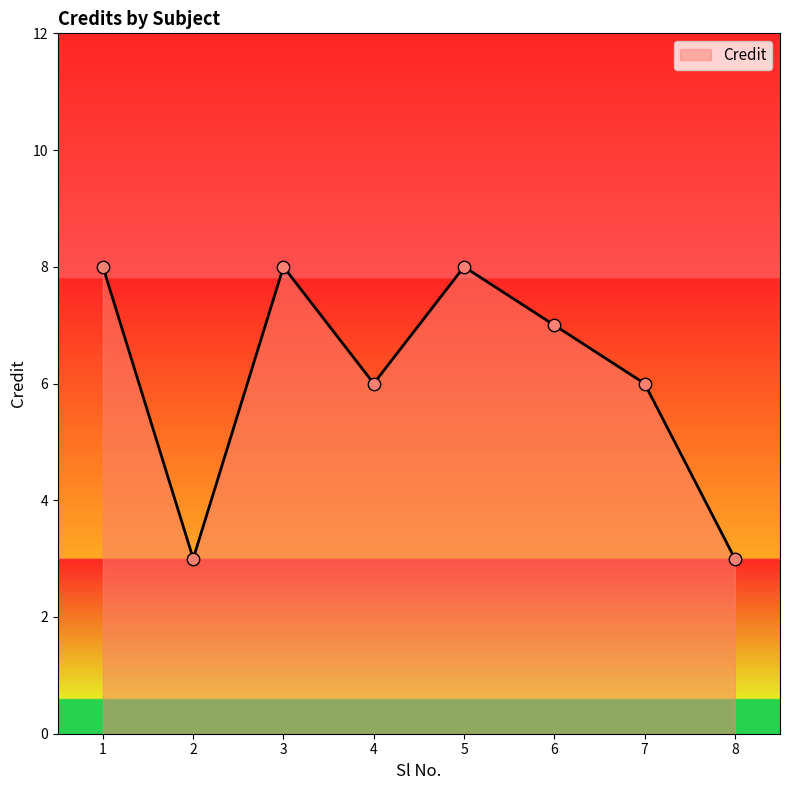

Between 1 and 8, which is larger?

1